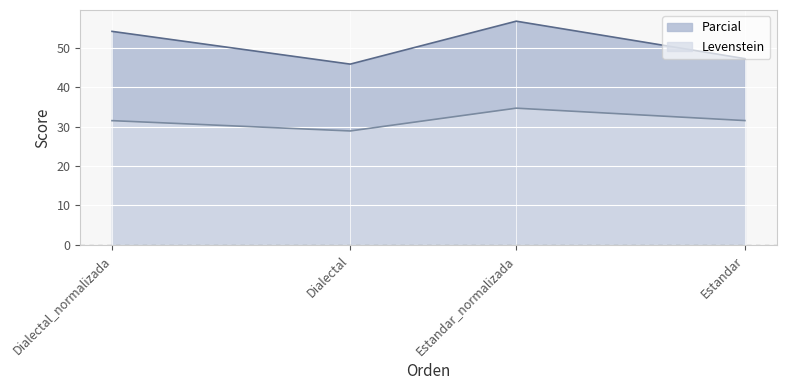

The value of Parcial at Dialectal_normalizada is 71.4. True or false?

False